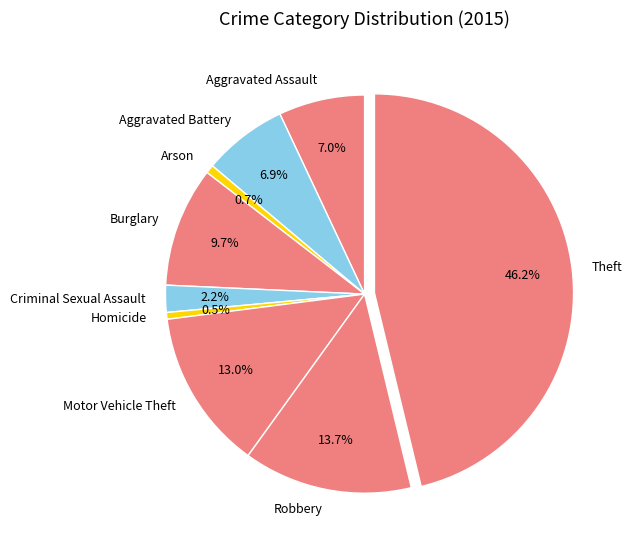

How many slices are in this pie chart?

9